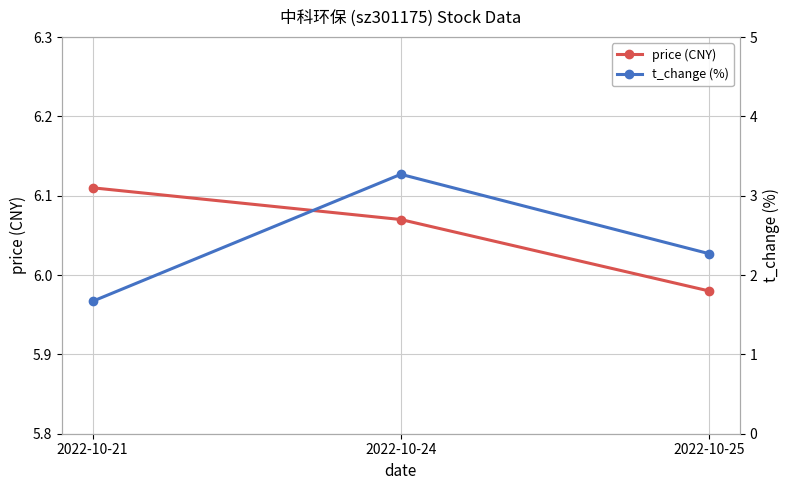

At which category is the sum across all series the highest?

2022-10-24